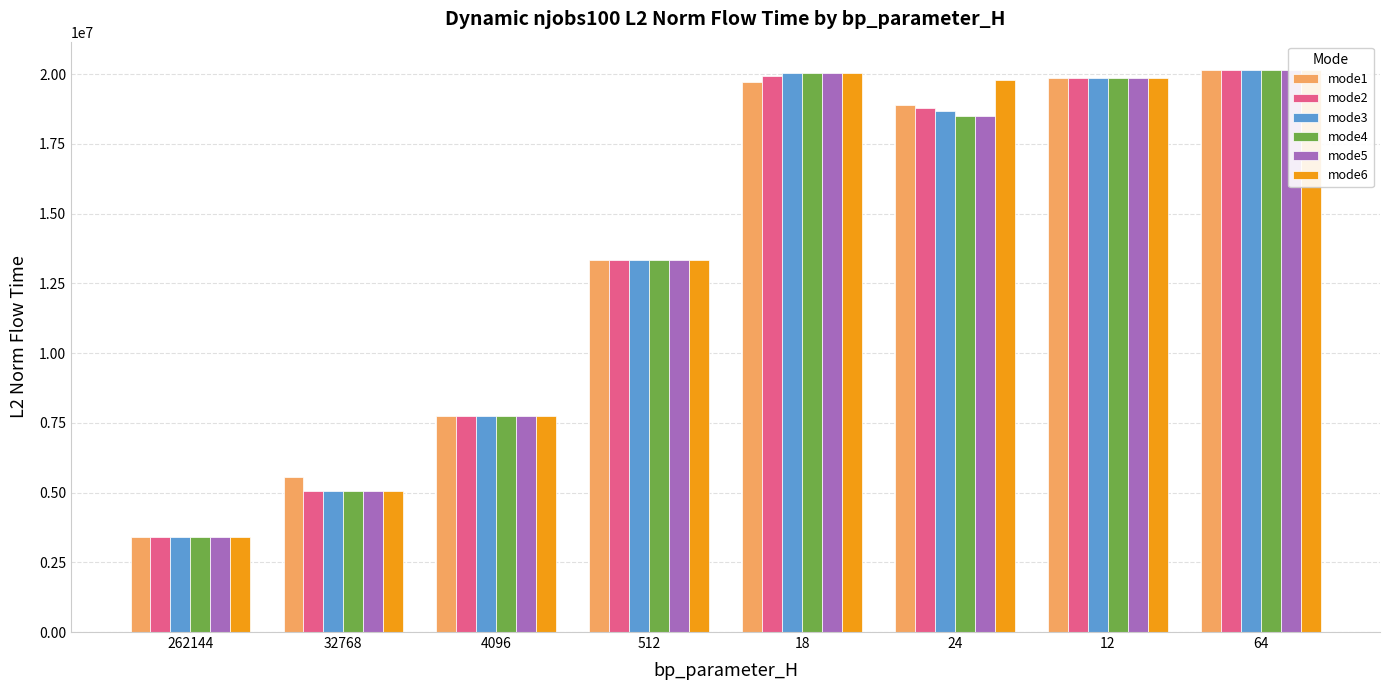

What is the sum of the mode5 values at 12 and 18?

39898268.2